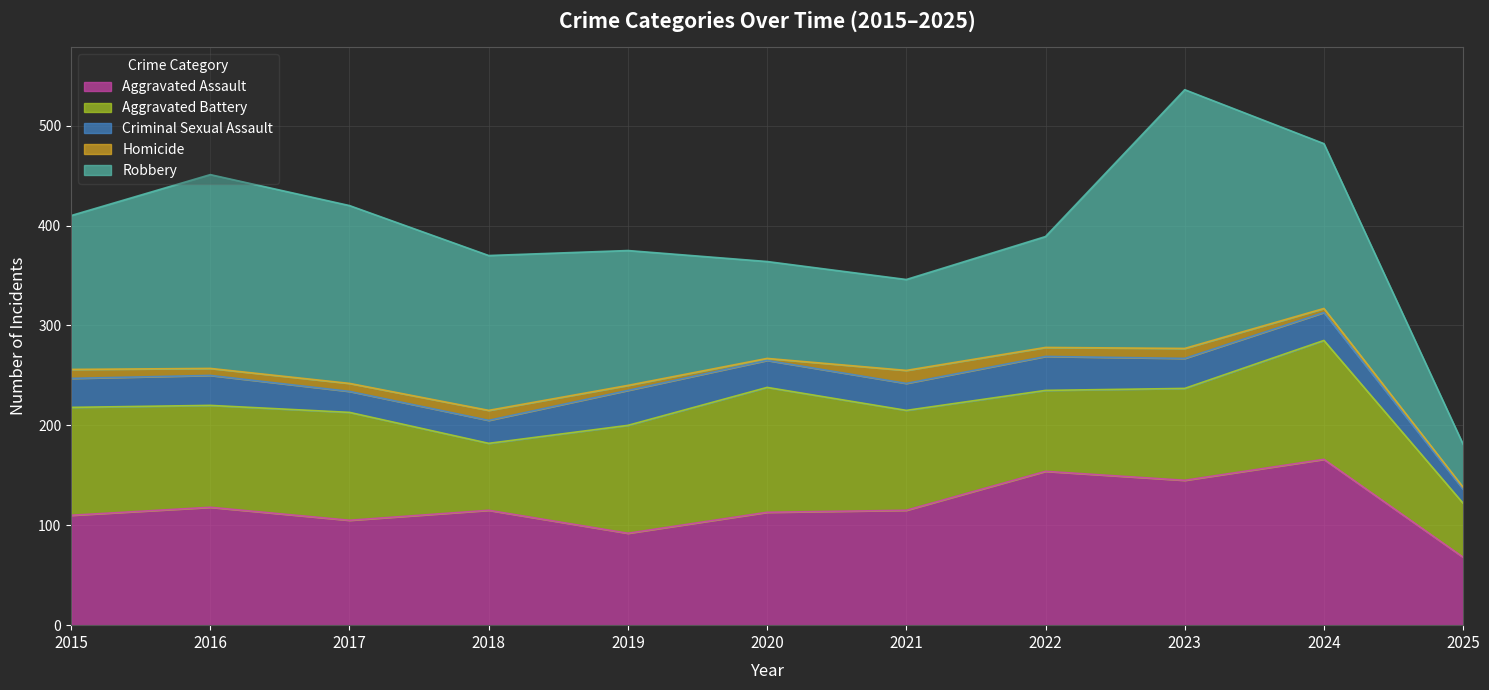

How many data points does each series have?

11